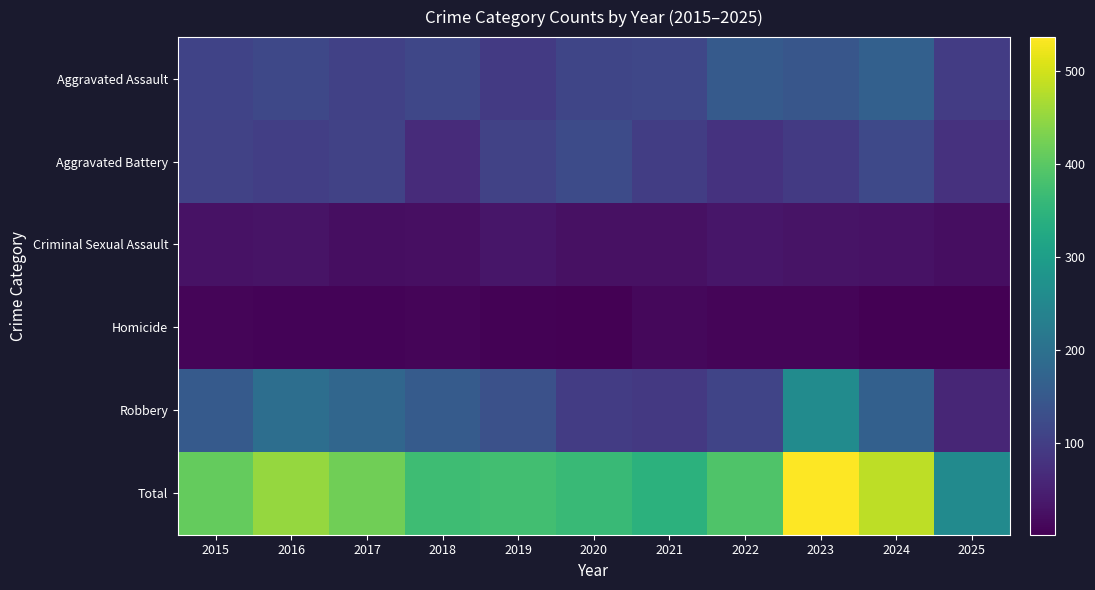

Which series has the largest range (max minus min)?

Total